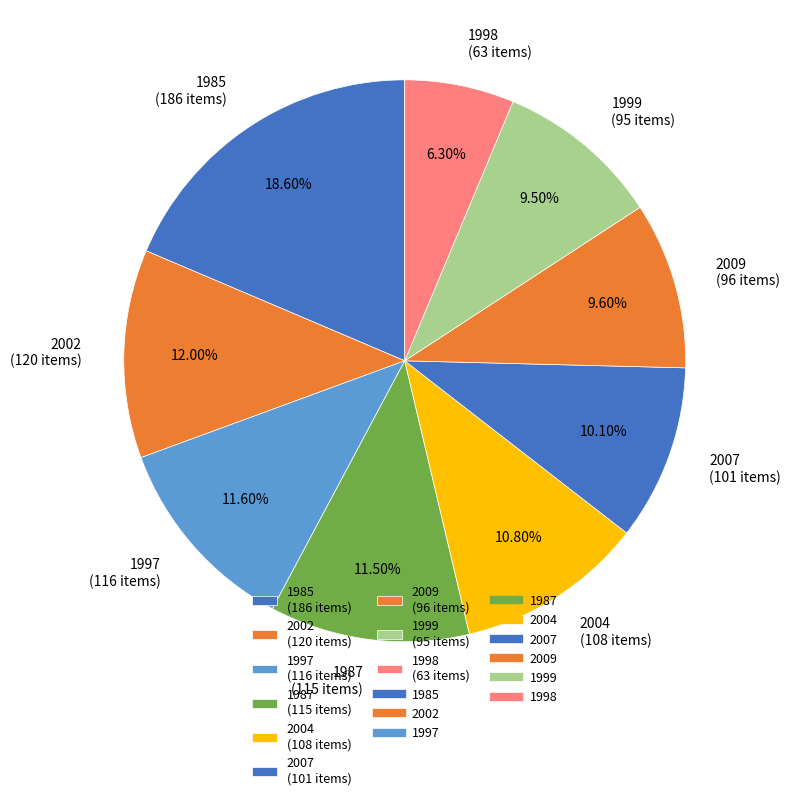

Is there any slice that represents more than half of the pie?

No